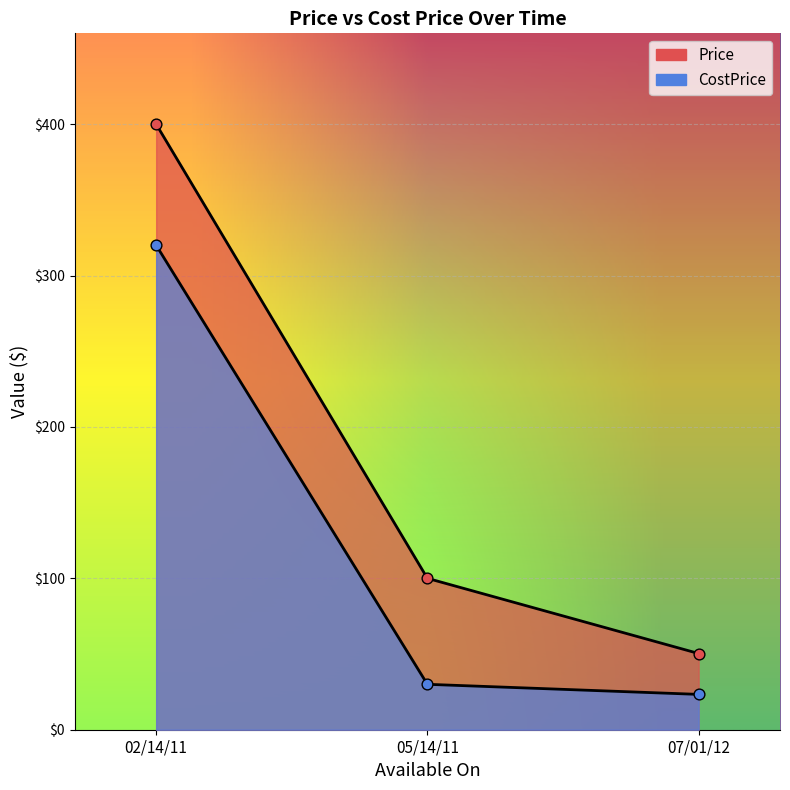

What is the total value across all series at 05/14/11?

130.0